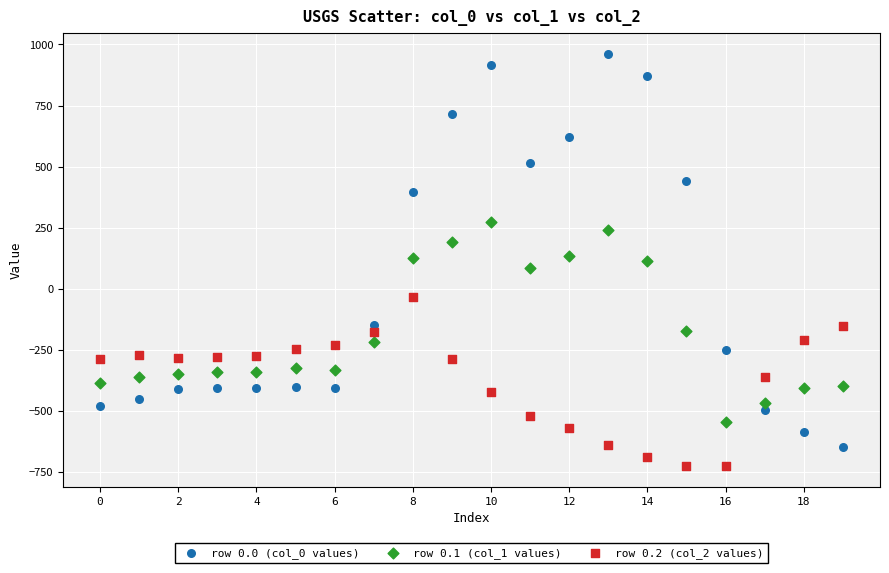

What are all the series names shown in the legend?

row 0.0 (col_0 values), row 0.1 (col_1 values), row 0.2 (col_2 values)